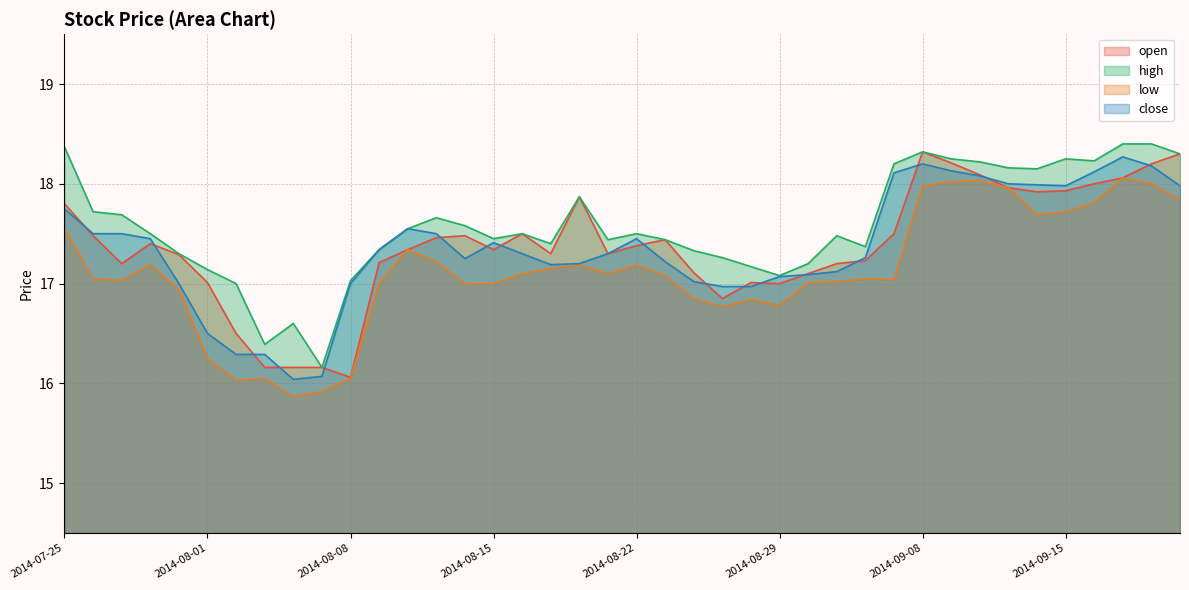

What is the difference between the second highest and minimum values in the low series?

2.2